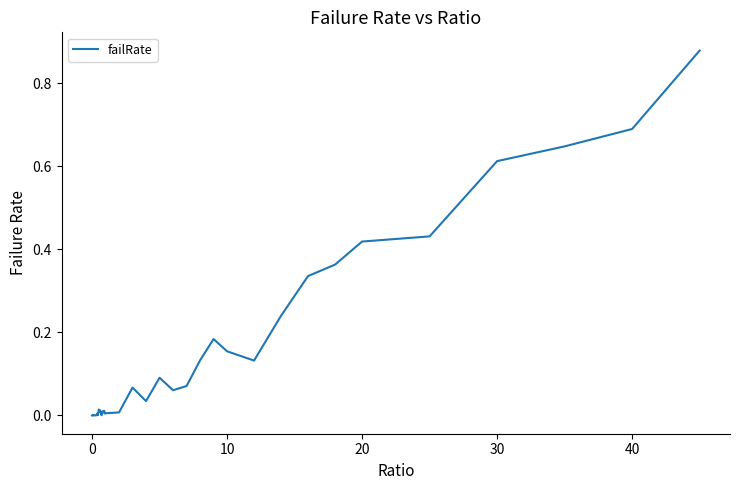

How many distinct data groups are displayed?

1